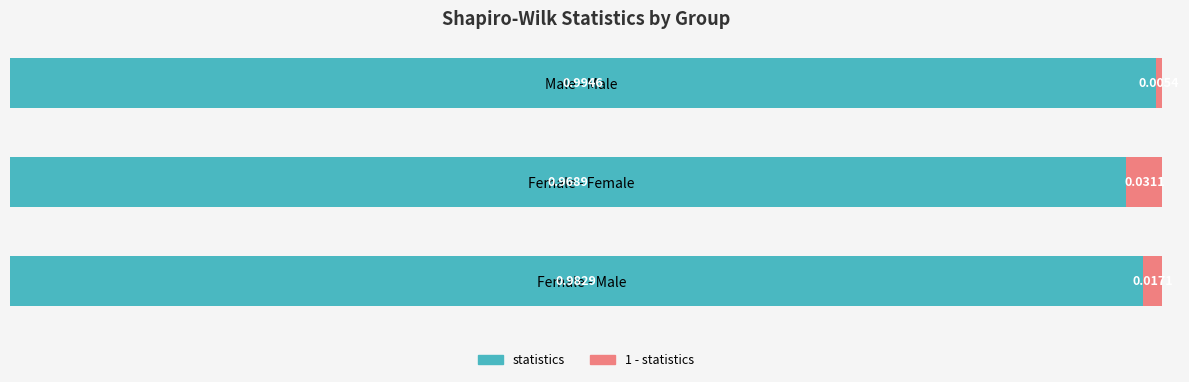

Which category has the highest value in the statistics series?

Male - Male